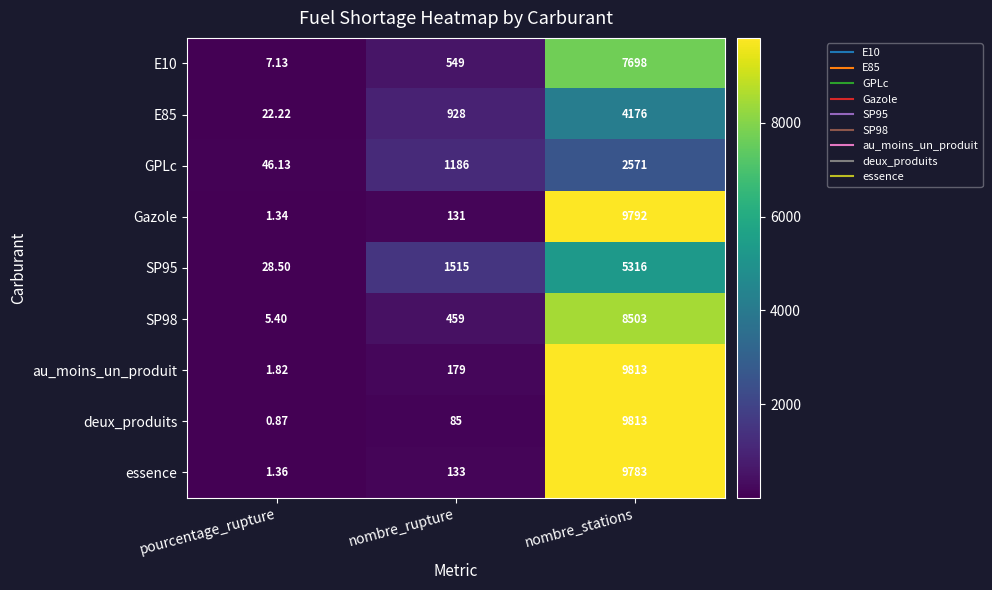

Which series has the largest total across all categories?

au_moins_un_produit